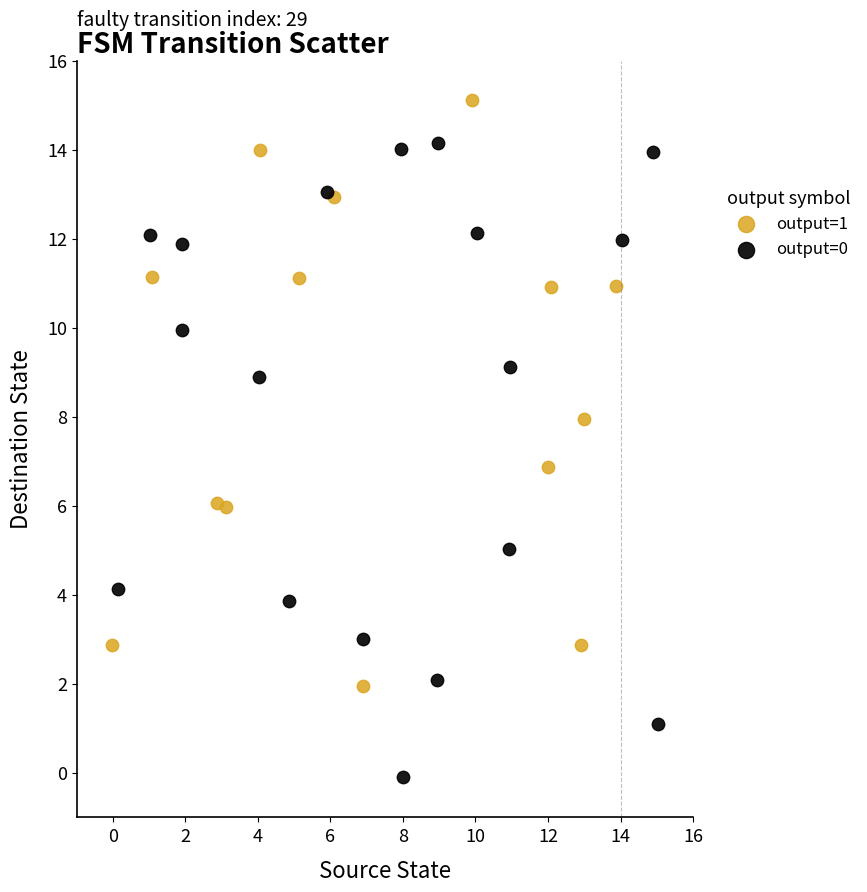

Which series contains the lowest Y value?

output=0